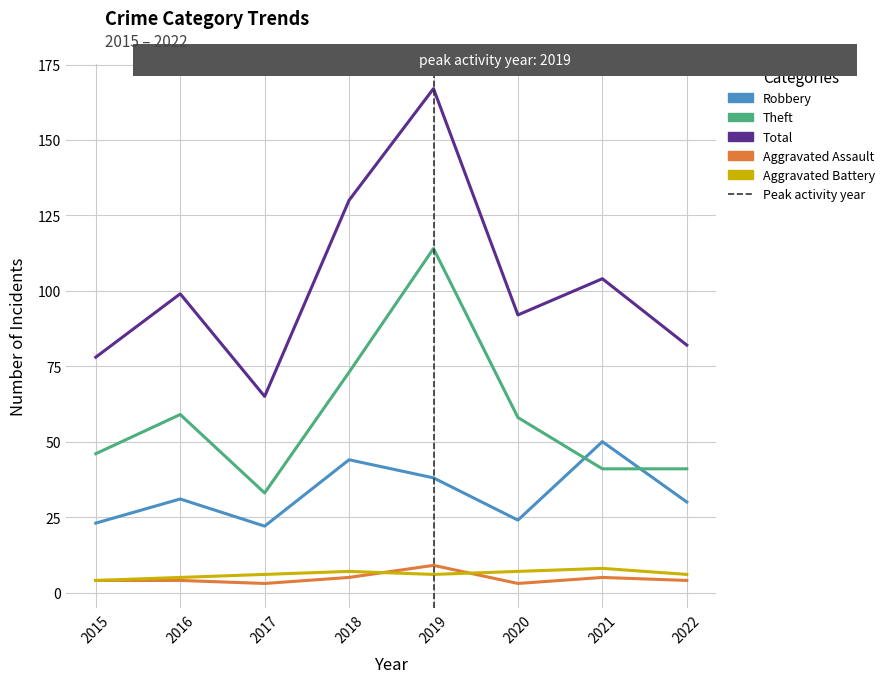

Between 2017 and 2022, which series saw the biggest shift?

Total